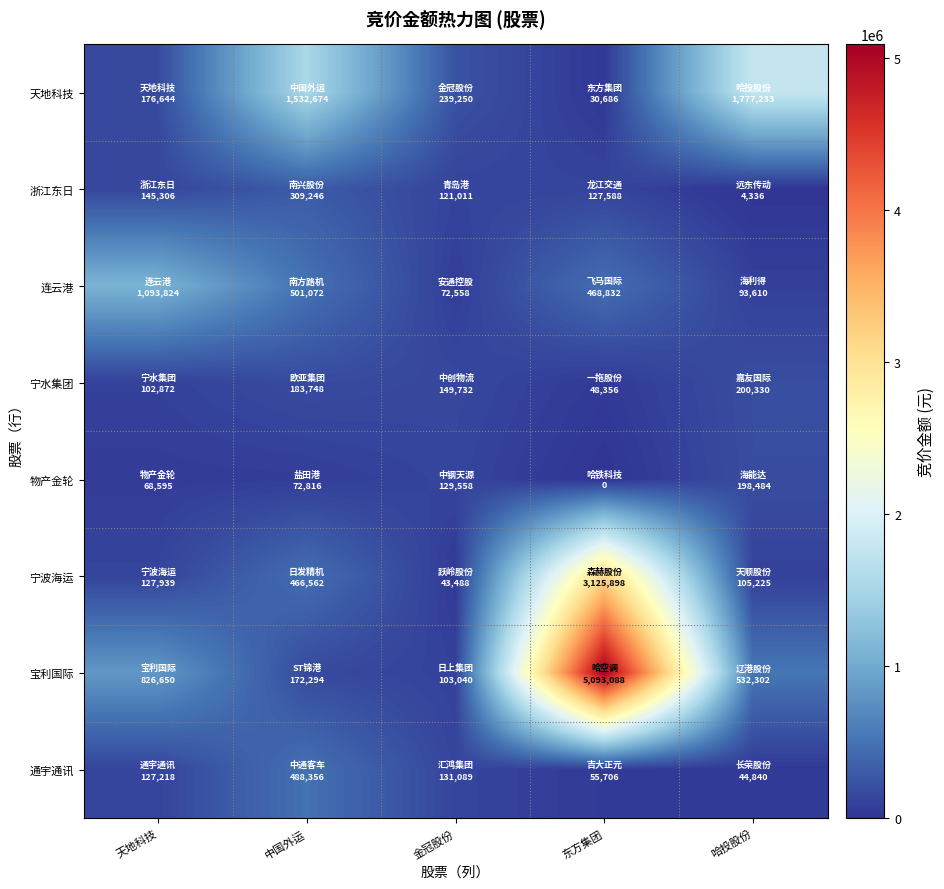

Which series has the largest total across all categories?

宝利国际